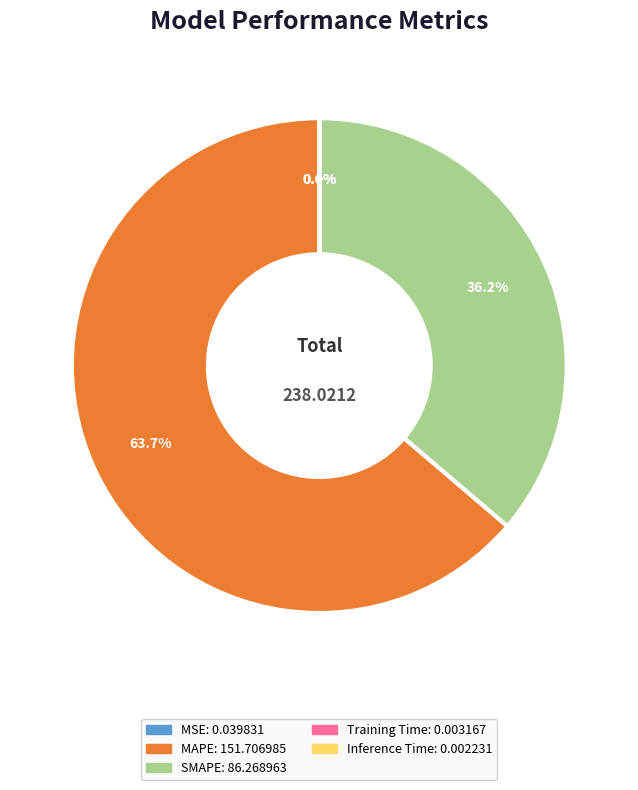

True or false: MAPE accounts for 64% of the total.

True